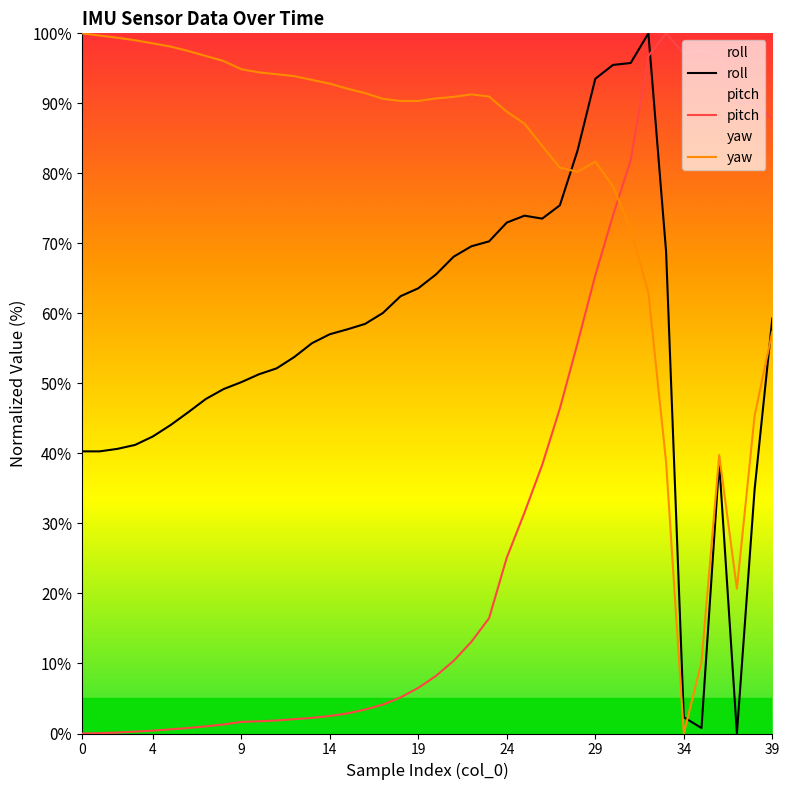

True or false: pitch has a value of 2.5 at 14.

True